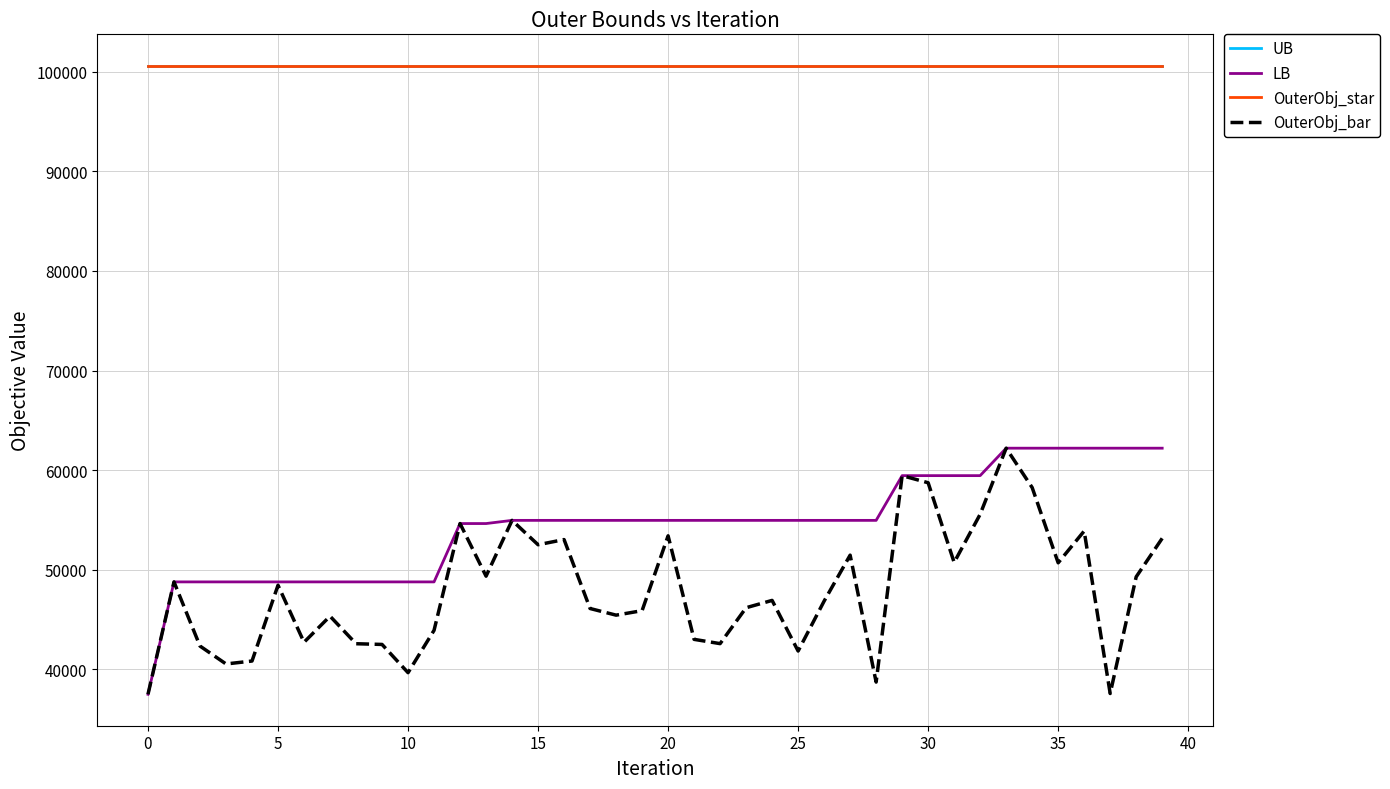

What is the difference between the second highest and second lowest values in the OuterObj_bar series?

21869